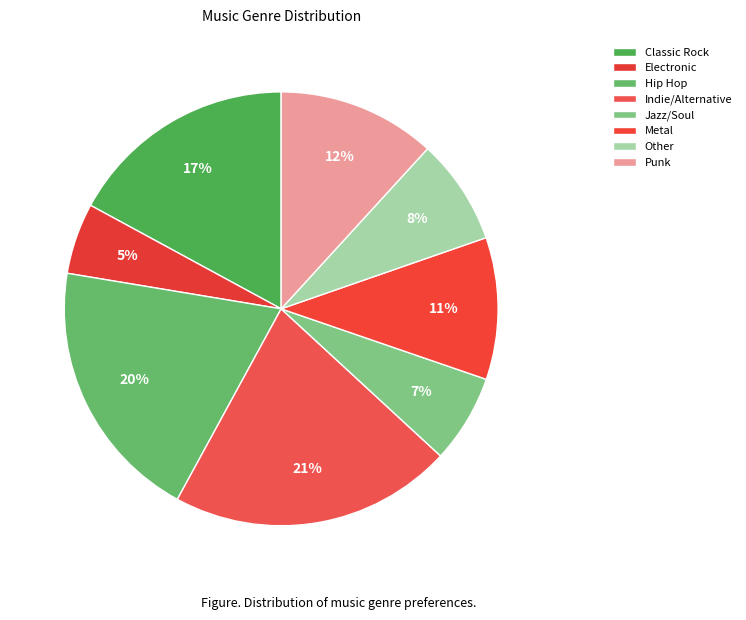

To the nearest percent, what is the difference between the Hip Hop and Metal slice percentages?

9%